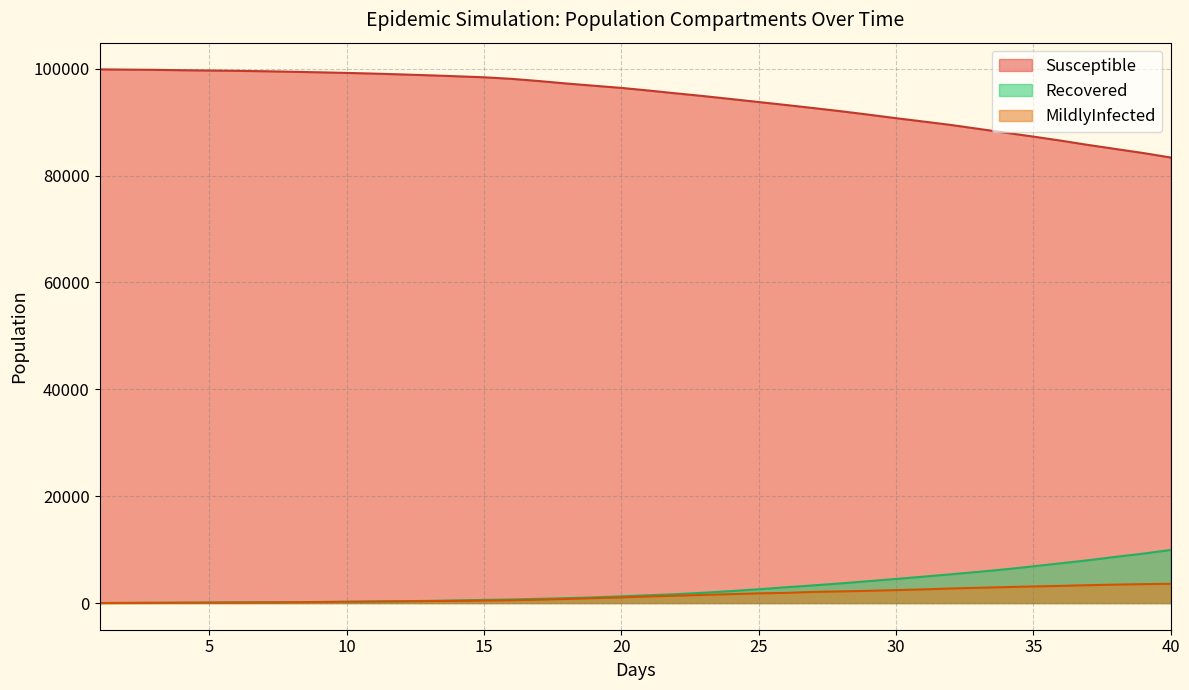

True or false: Recovered and Susceptible intersect in this chart.

False